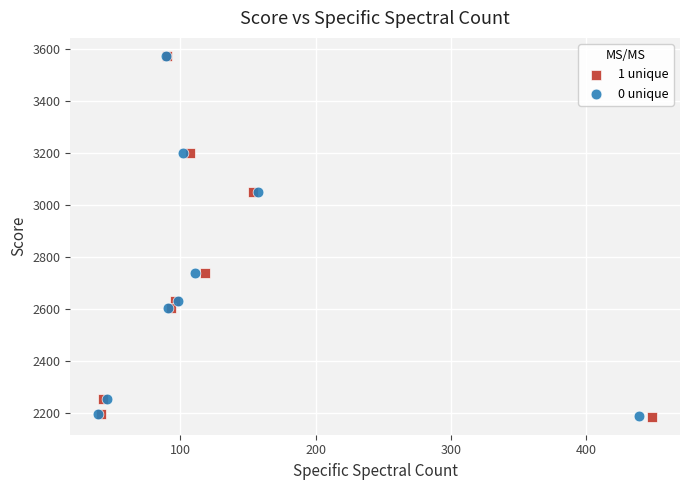

Which series has the largest Y range (max minus min)?

1 unique